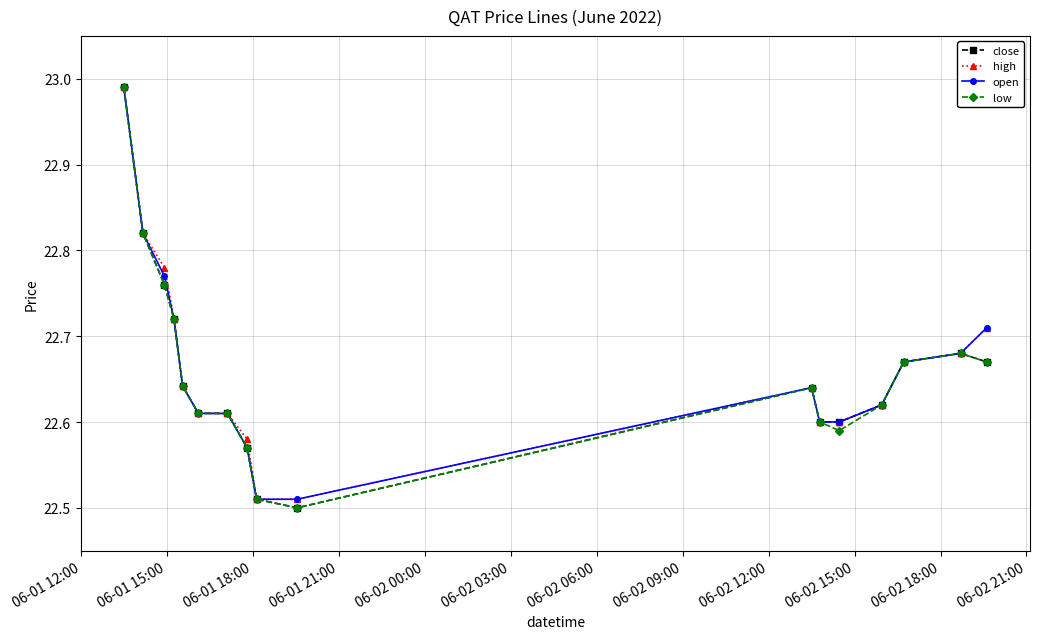

How many lines are shown in the chart?

4